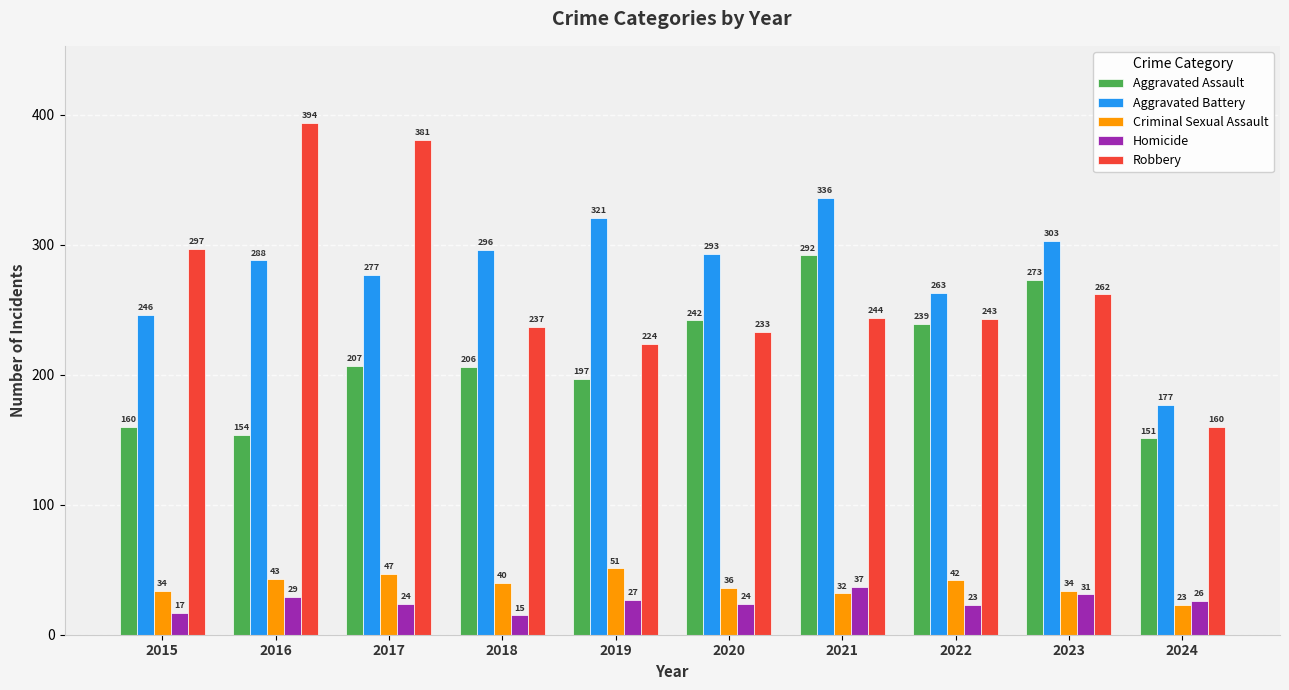

What is the value of the Homicide bar at the 10th from the left?

26